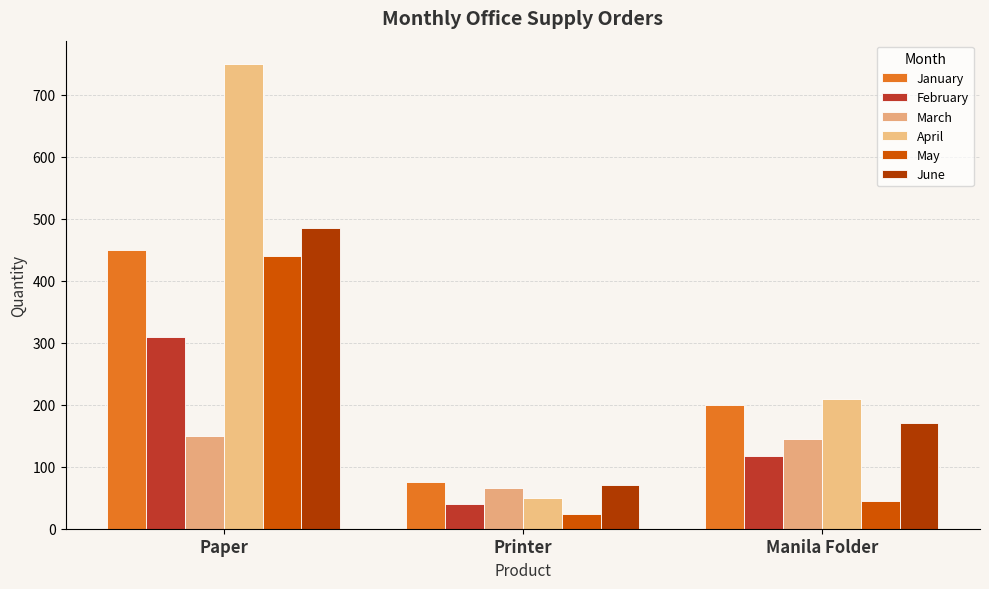

What is the difference between the maximum and minimum values in the February series?

270